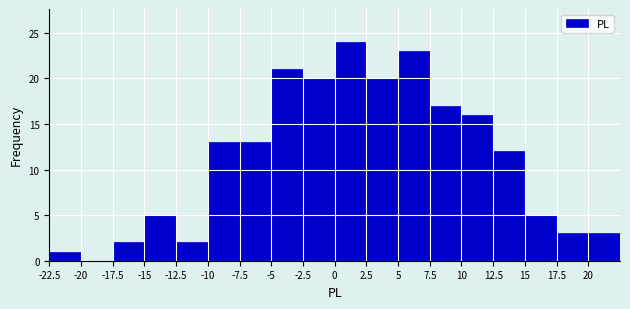

Which range on the x-axis has the tallest bar?

0.0 to 2.5